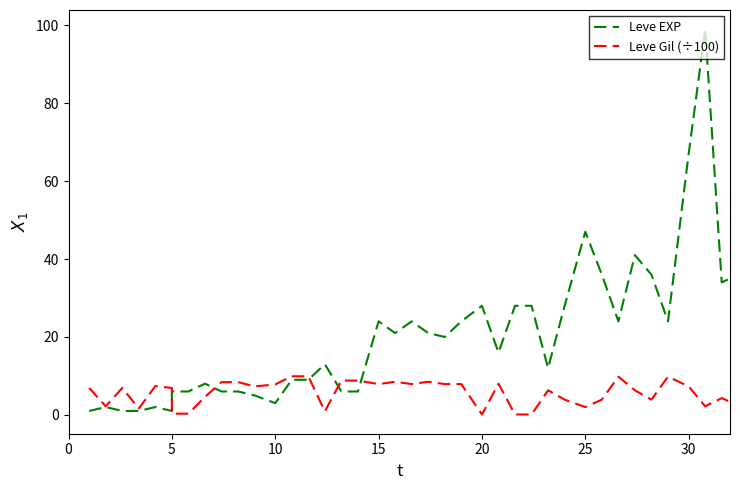

Rank the series by their maximum value, from highest to lowest.

Leve EXP, Leve Gil (÷100)